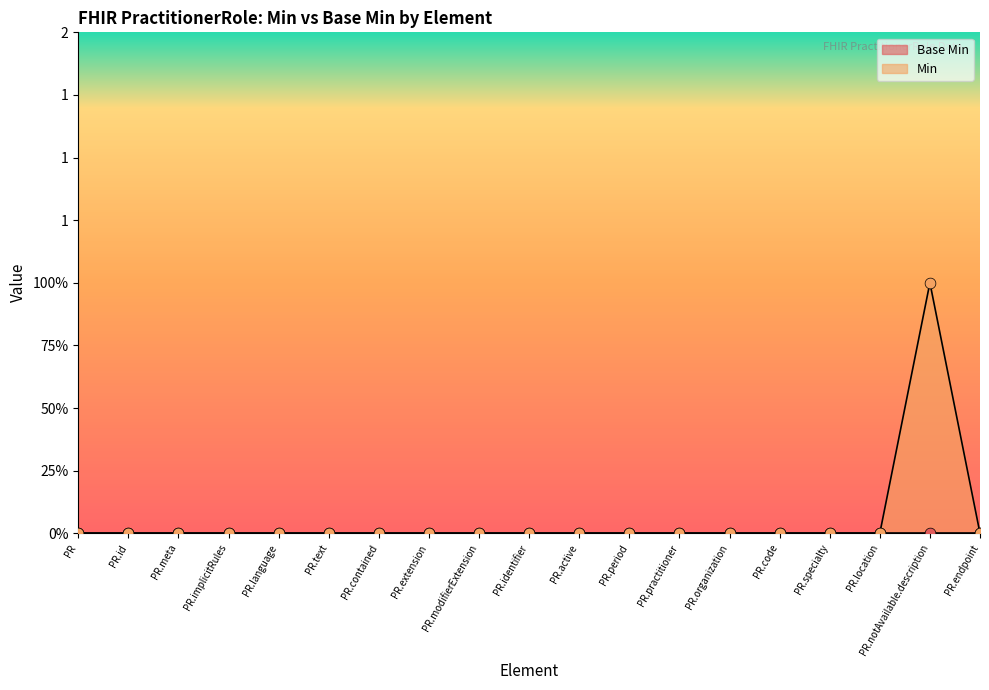

Which has a higher value, PR.specialty or PR.text?

PR.specialty